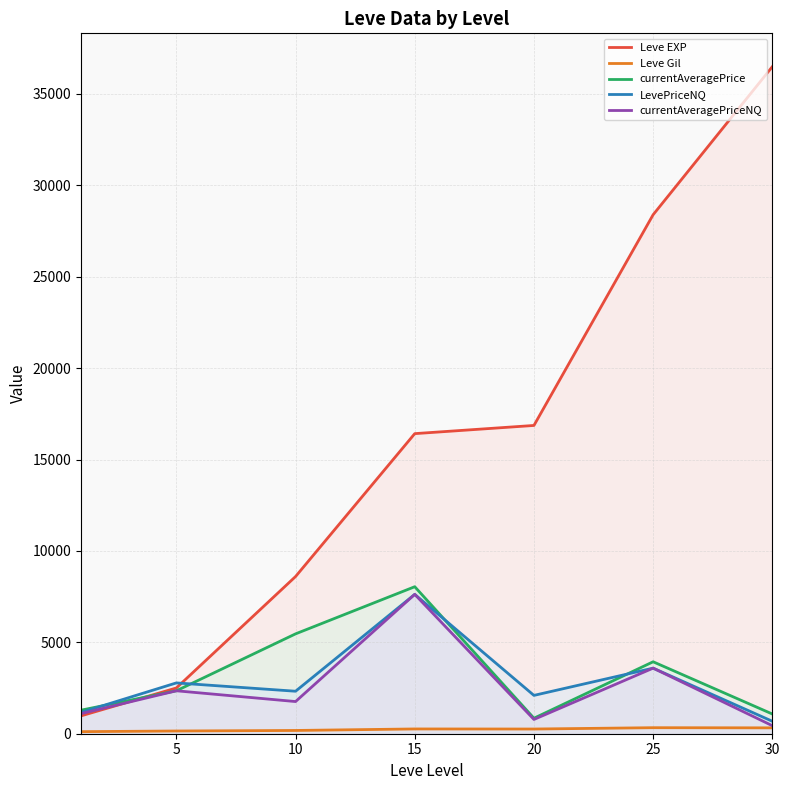

What are all the series names shown in the legend?

Leve EXP, Leve Gil, currentAveragePrice, LevePriceNQ, currentAveragePriceNQ